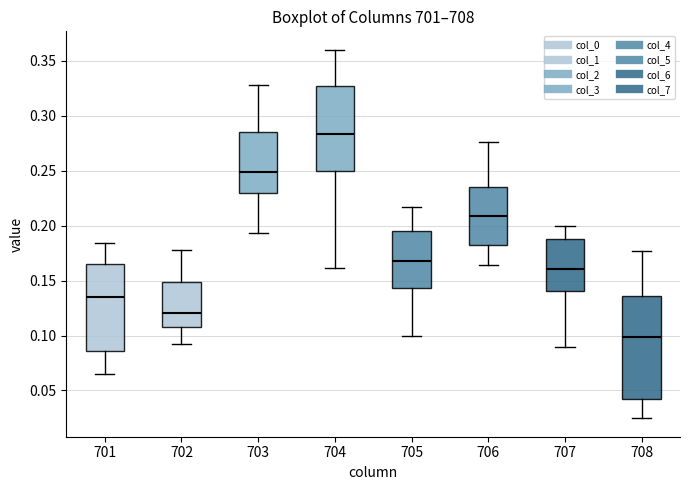

Which box has the highest median line?

704